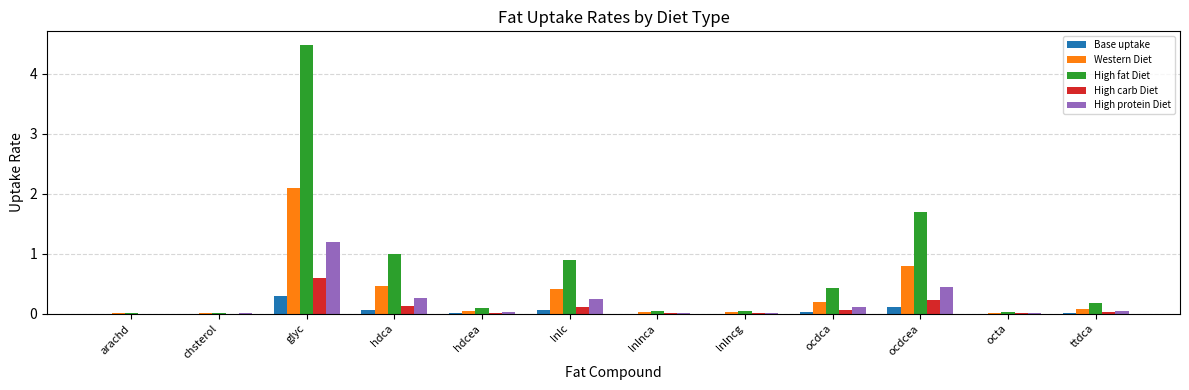

Which series has the largest total across all categories?

High fat Diet